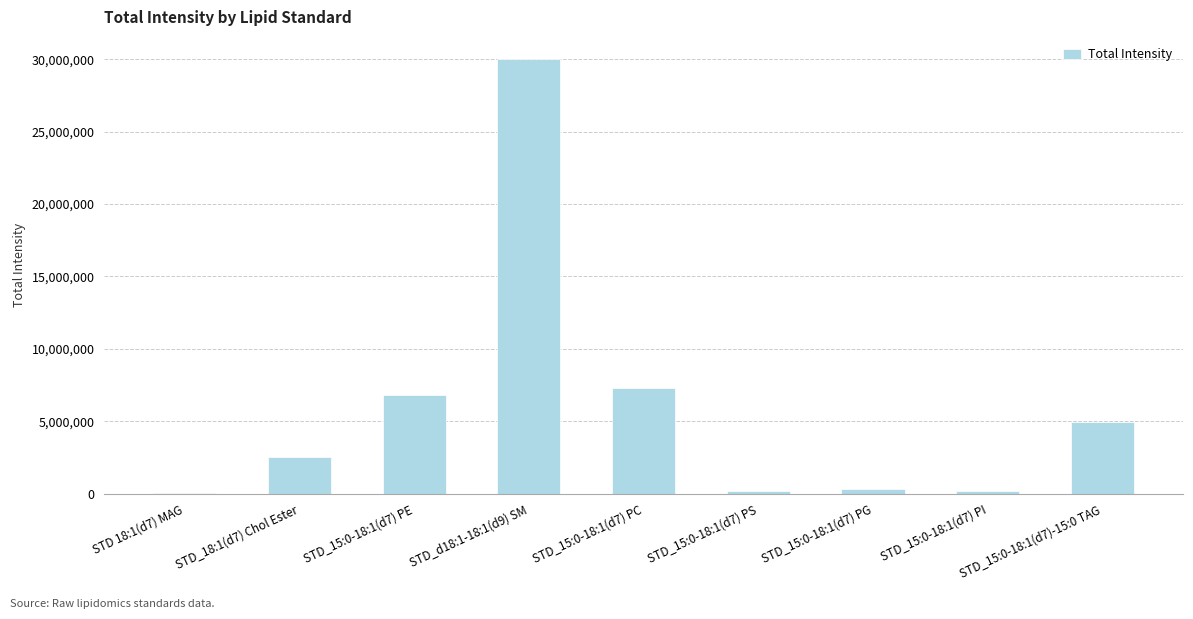

What is the ratio of the value at STD_18:1(d7) Chol Ester to the value at STD_15:0-18:1(d7) PE?

0.4